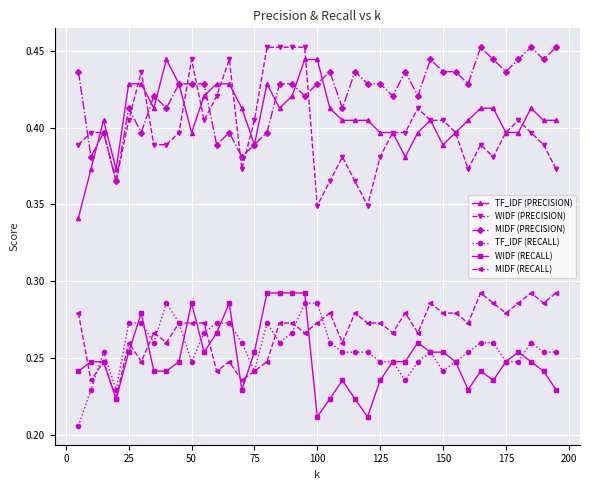

Count the MIDF (RECALL) values in the range 0 to 1.

39